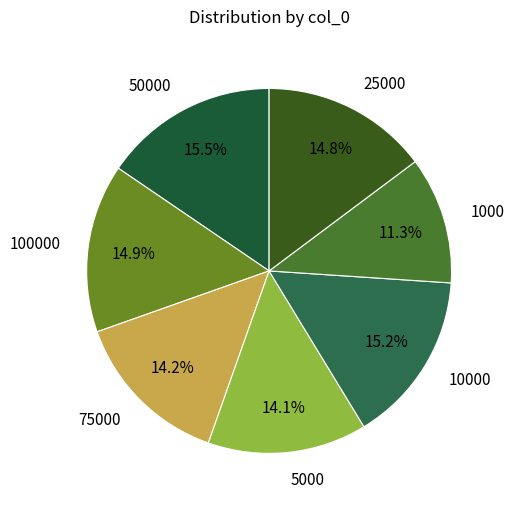

How much of the chart is everything except 5000?

85.9%